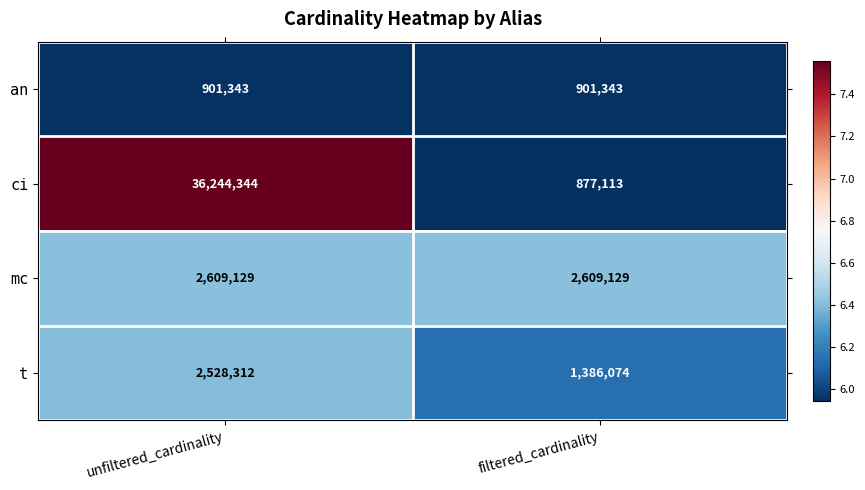

At filtered_cardinality, list the series in order from largest to smallest.

mc, t, an, ci